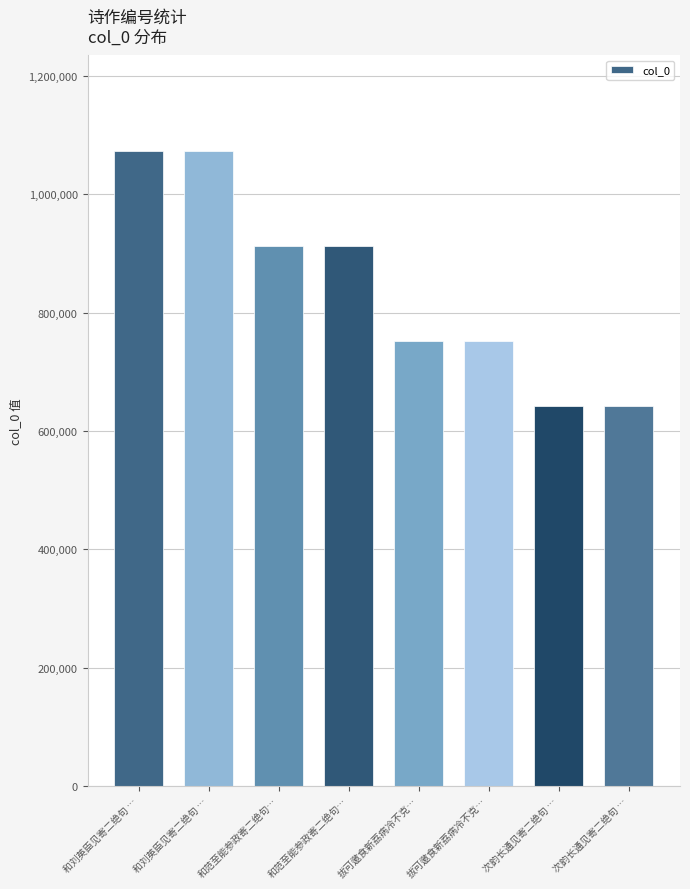

Between 拔可邀食新荔病冷不克… and 拔可邀食新荔病冷不克…, which is larger?

拔可邀食新荔病冷不克…